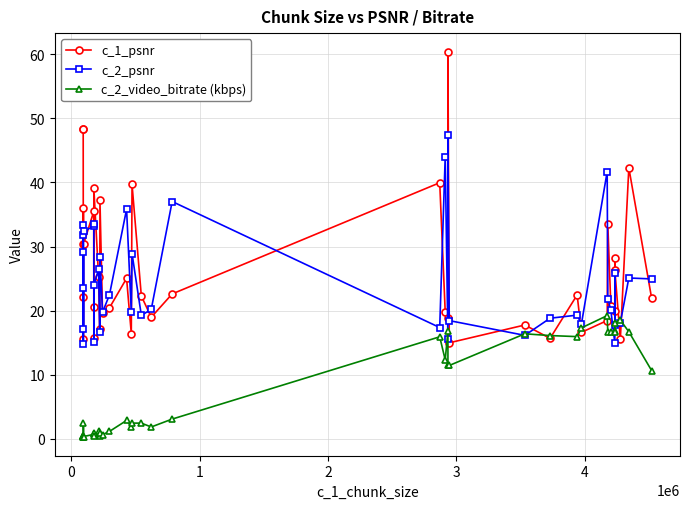

What is the difference between the maximum and minimum values in the c_2_video_bitrate (kbps) series?

18.9